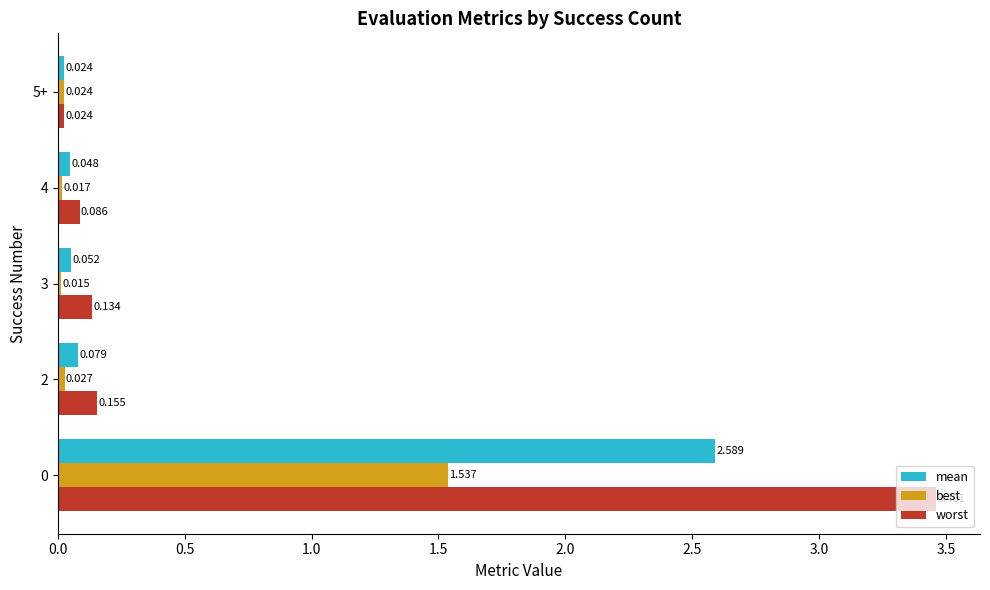

Which series has the largest total across all categories?

worst